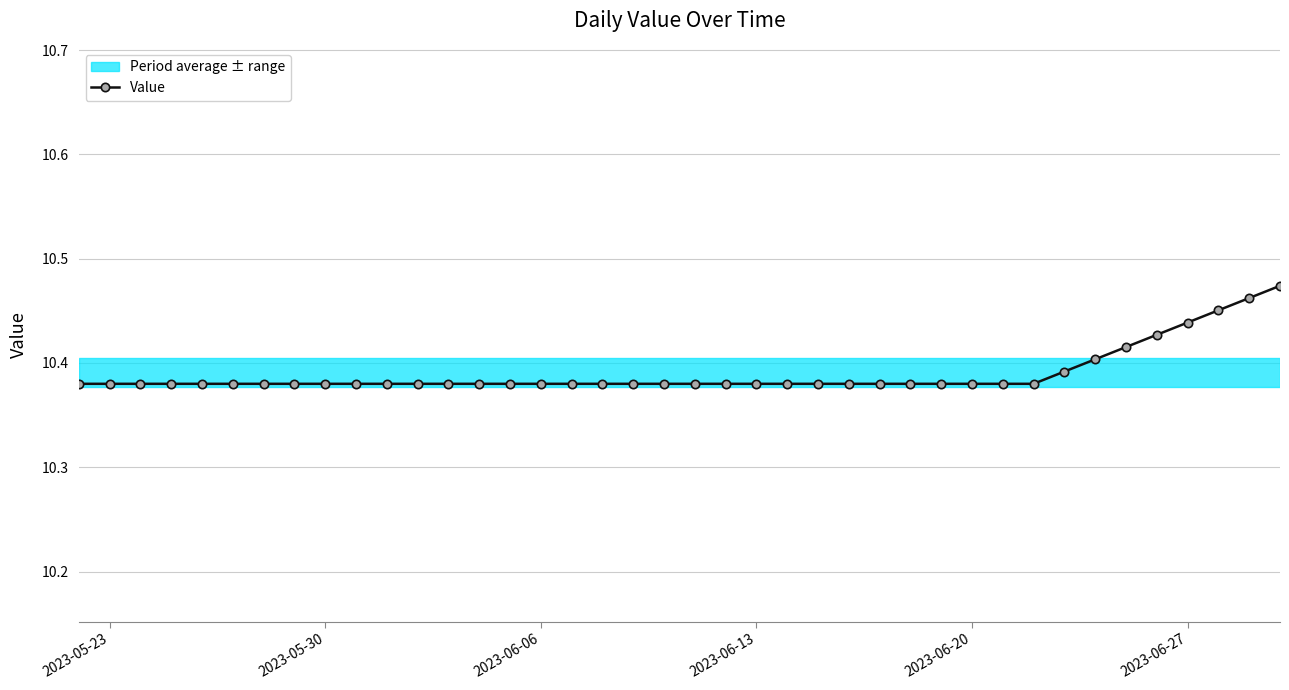

Is this an area chart (filled region under the line)?

No